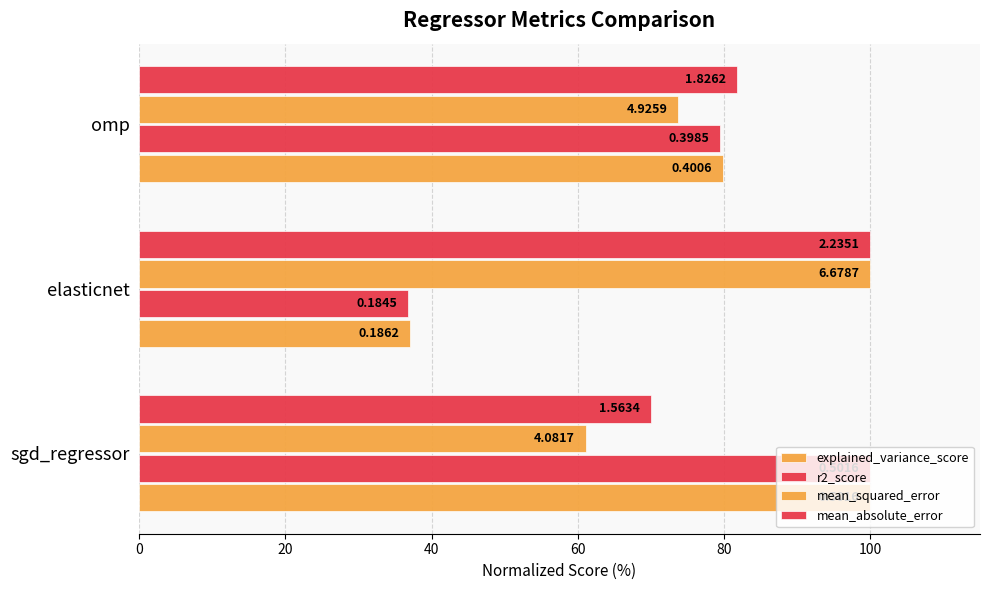

What is the value of the explained_variance_score bar at the 2nd from the left?

37.1